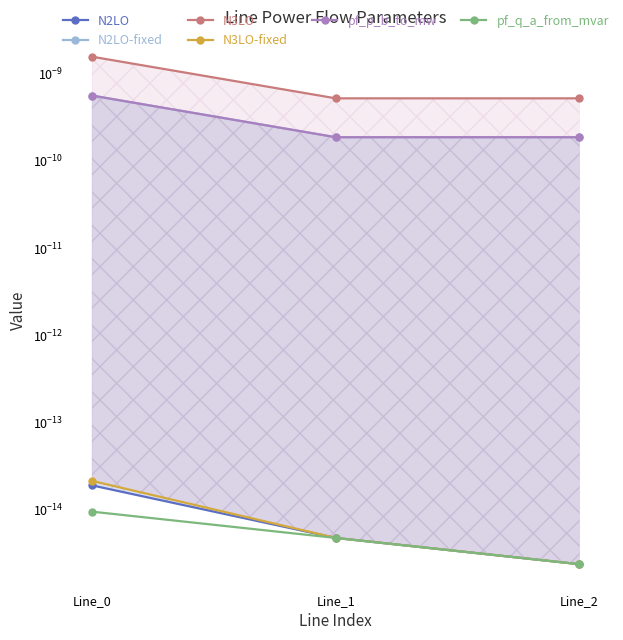

Is it true that N3LO-fixed equals 0.0 at Line_1?

True